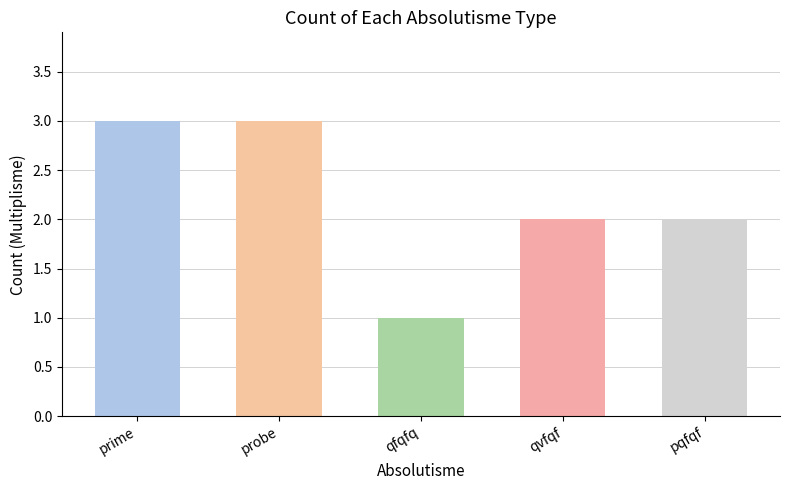

Does the chart contain stacked bars?

No